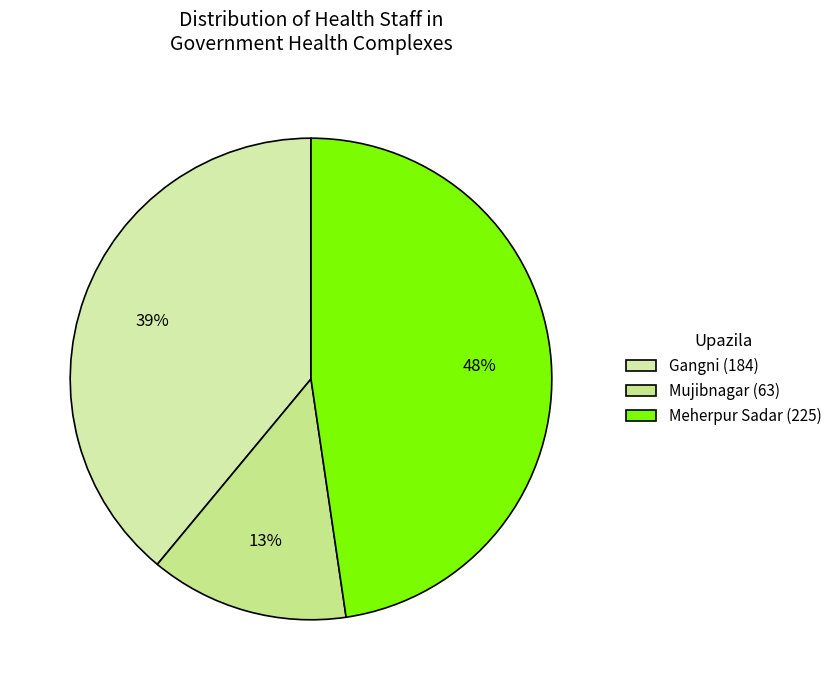

Combined, do Meherpur Sadar and Gangni account for over 50%?

Yes